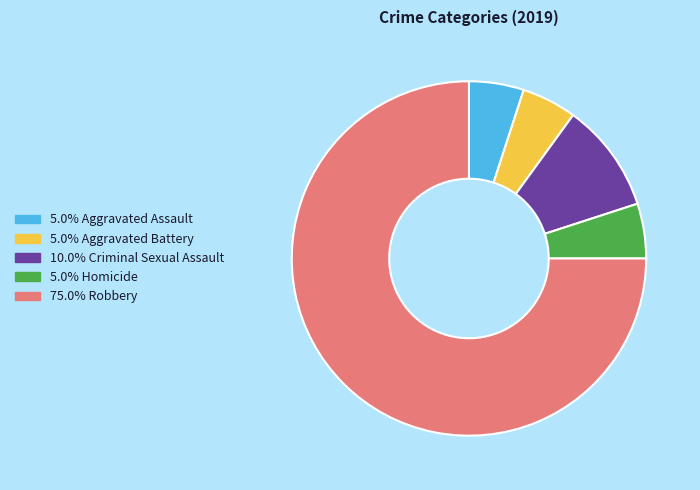

Does any single category account for the majority?

Yes